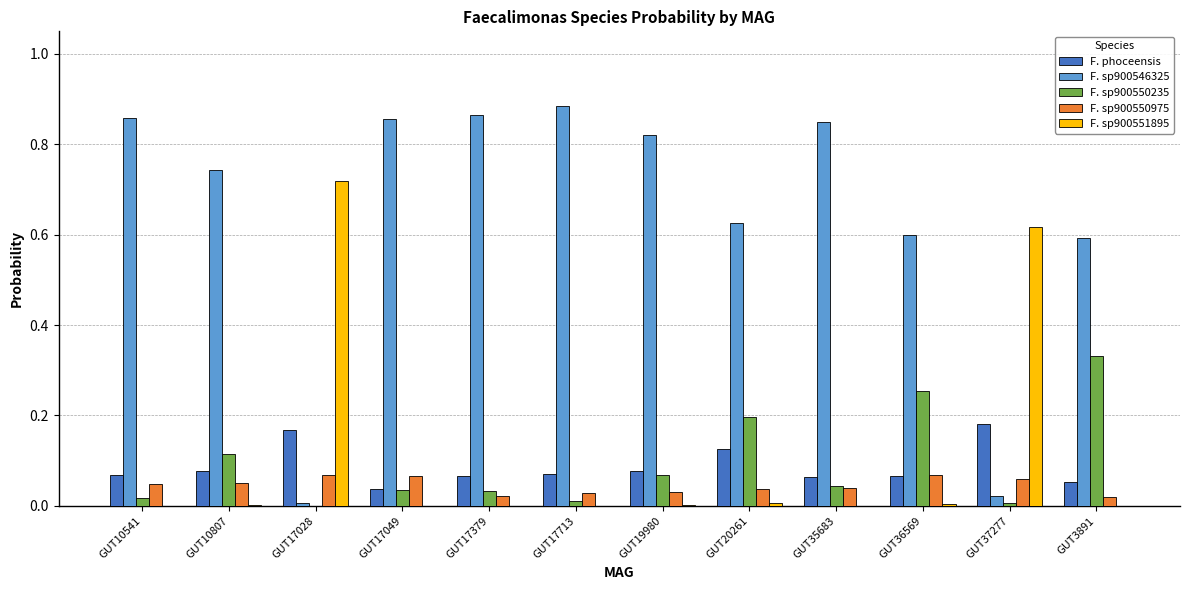

What is the sum of all F. sp900546325 values?

7.7